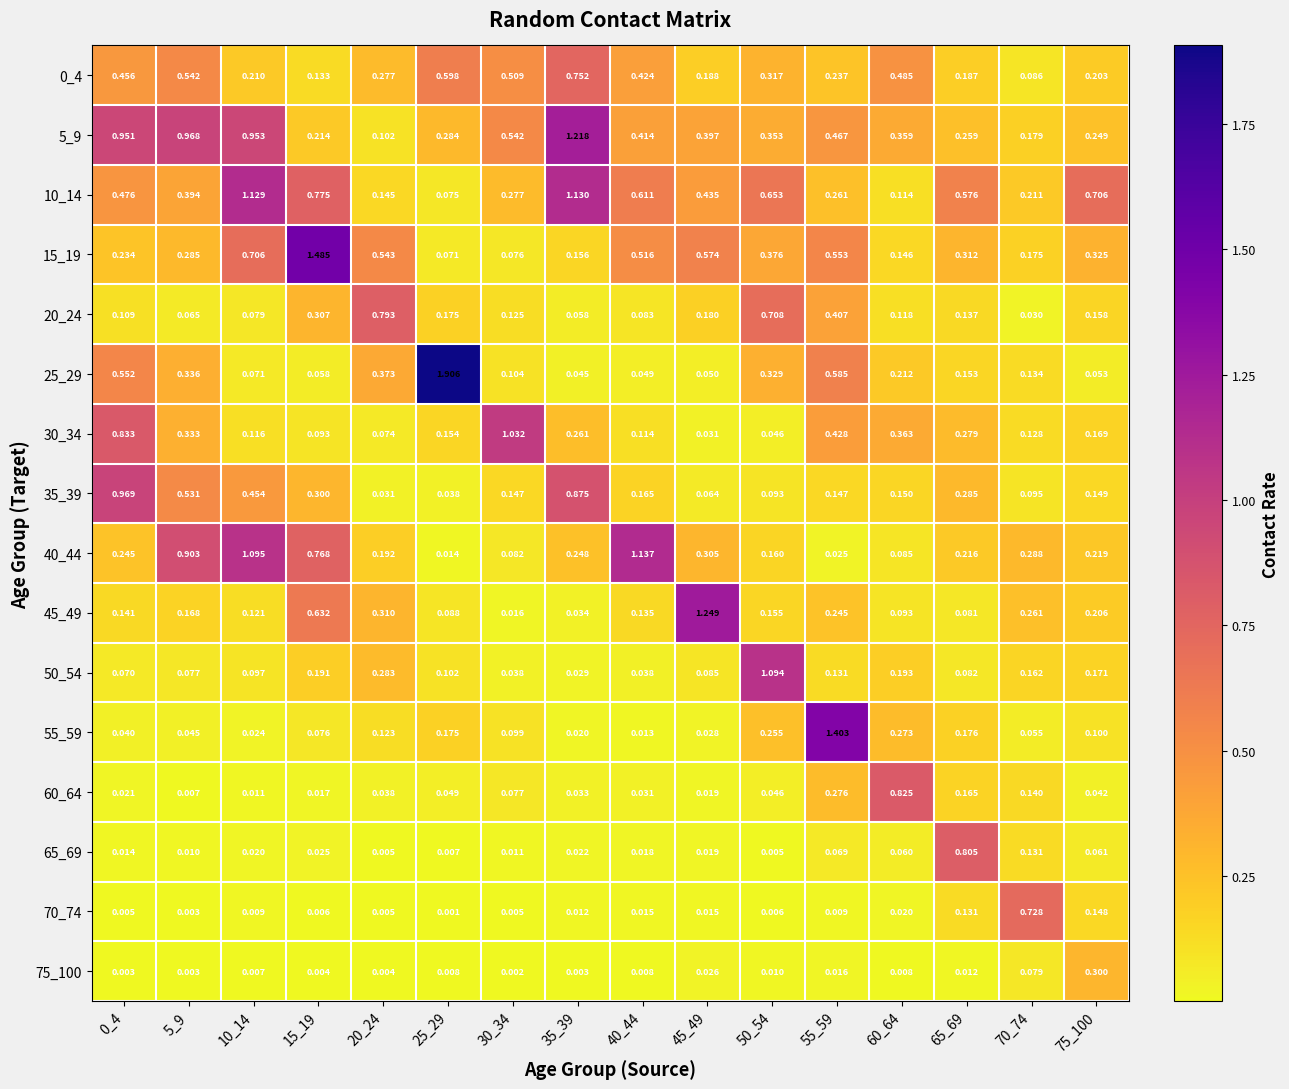

Is the value of 55_59 at 10_14 greater than the value of 10_14 at 70_74?

No